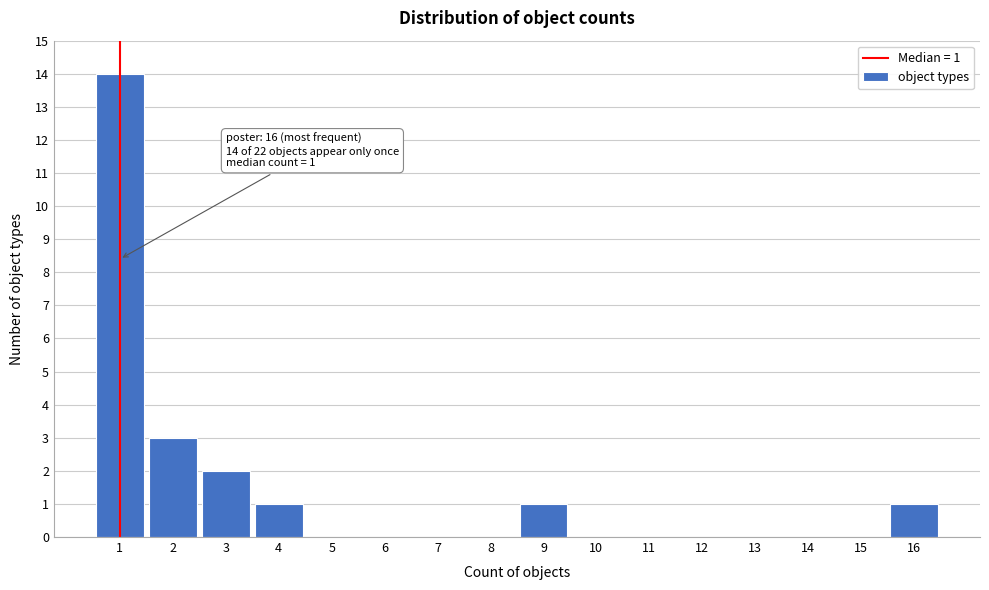

Which range on the x-axis has the tallest bar?

0.5 to 1.5